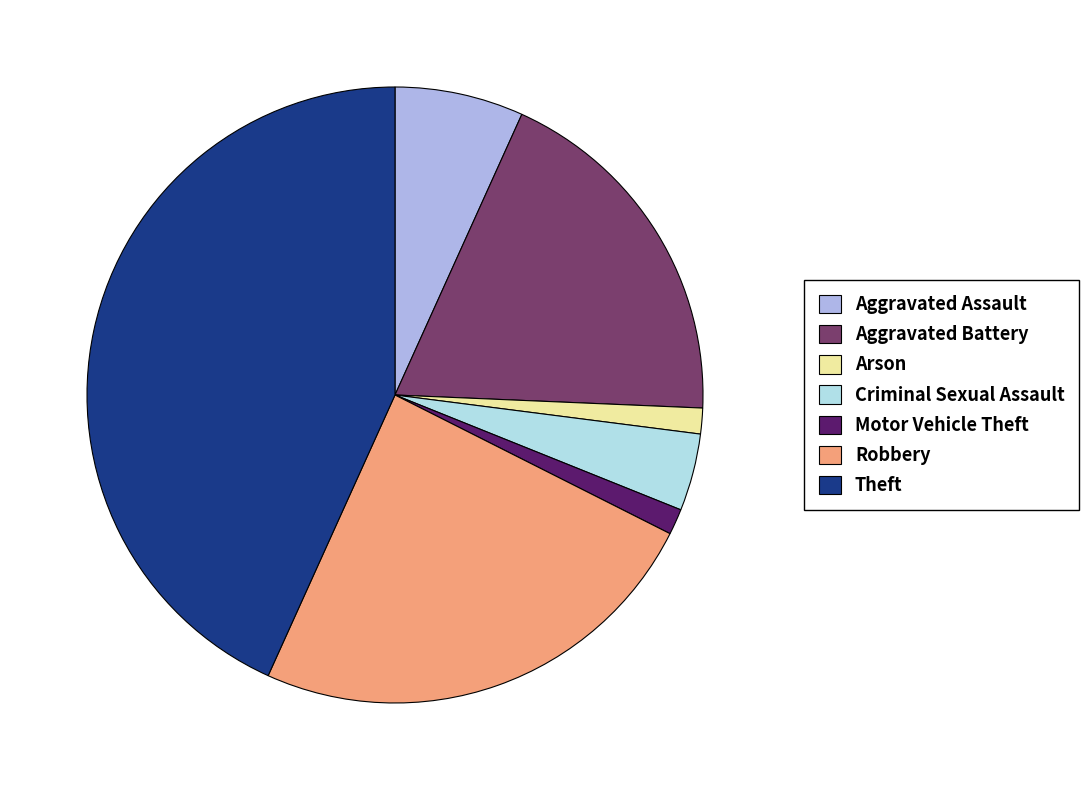

Which has a higher value, Theft or Aggravated Battery?

Theft